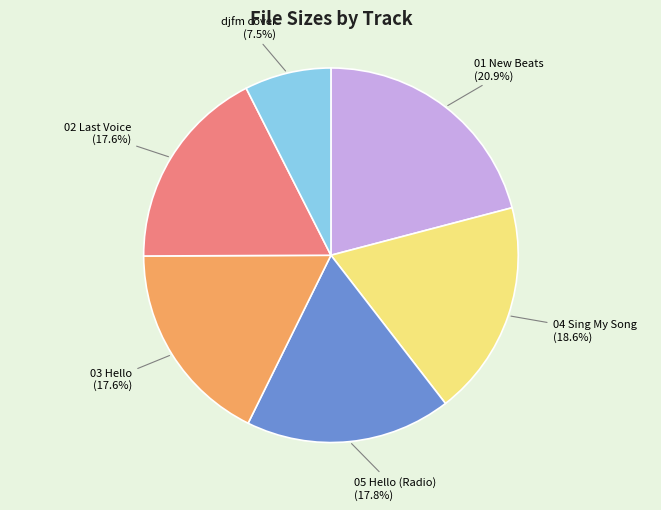

Is there any slice that represents more than half of the pie?

No